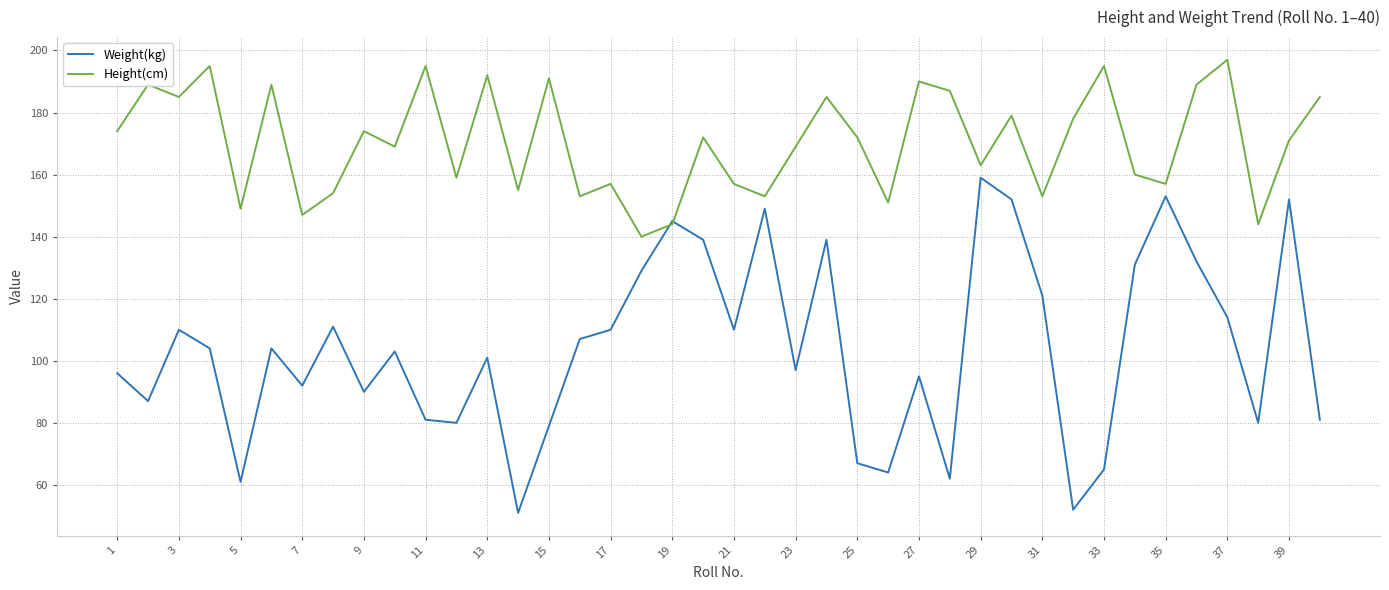

What is the highest value of the Weight(kg) series?

159